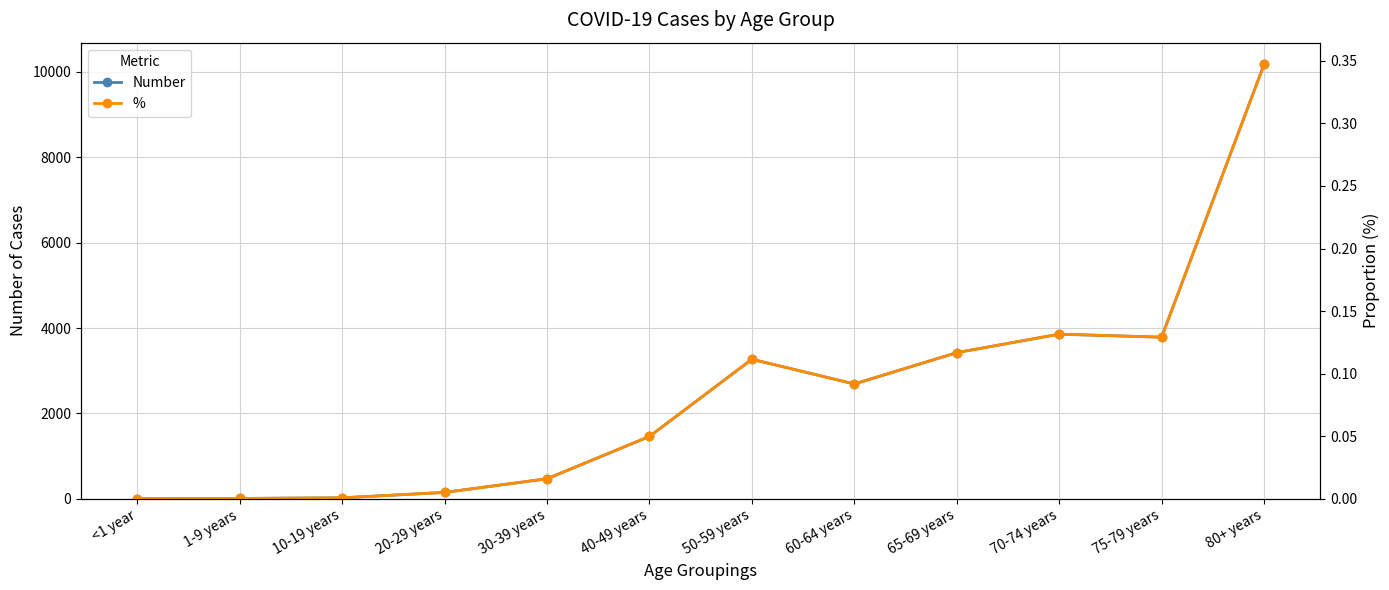

Is it true that Number equals 4059.7 at 60-64 years?

False